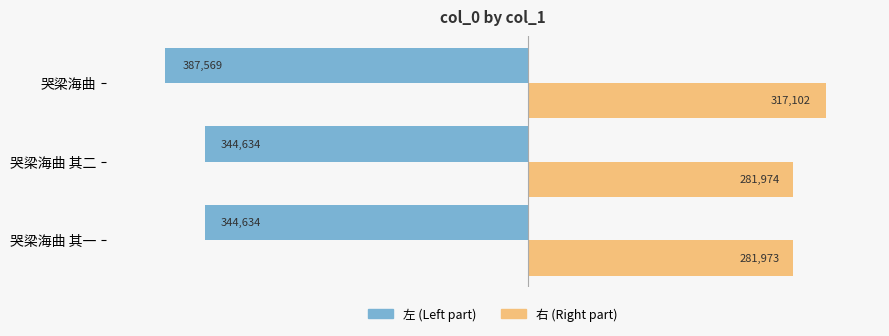

What is the minimum value shown in the chart?

281973.2